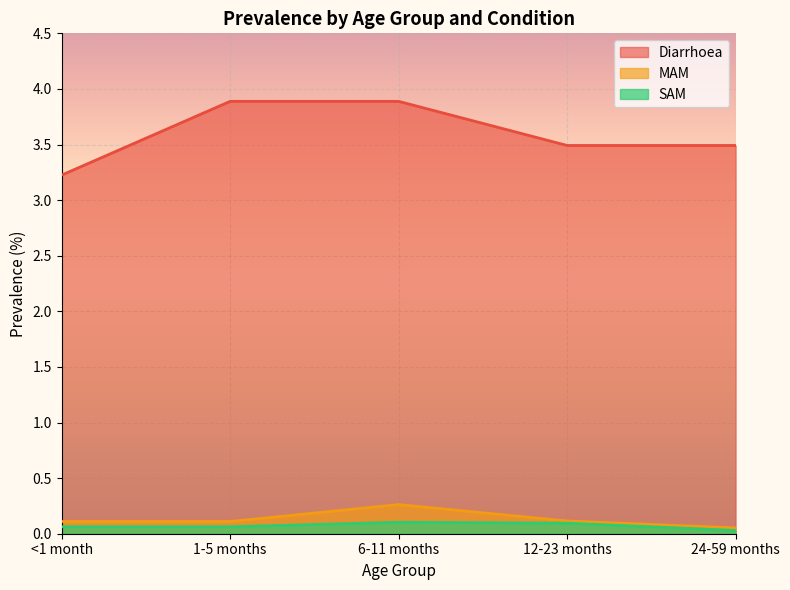

True or false: SAM and Diarrhoea cross at least once.

False